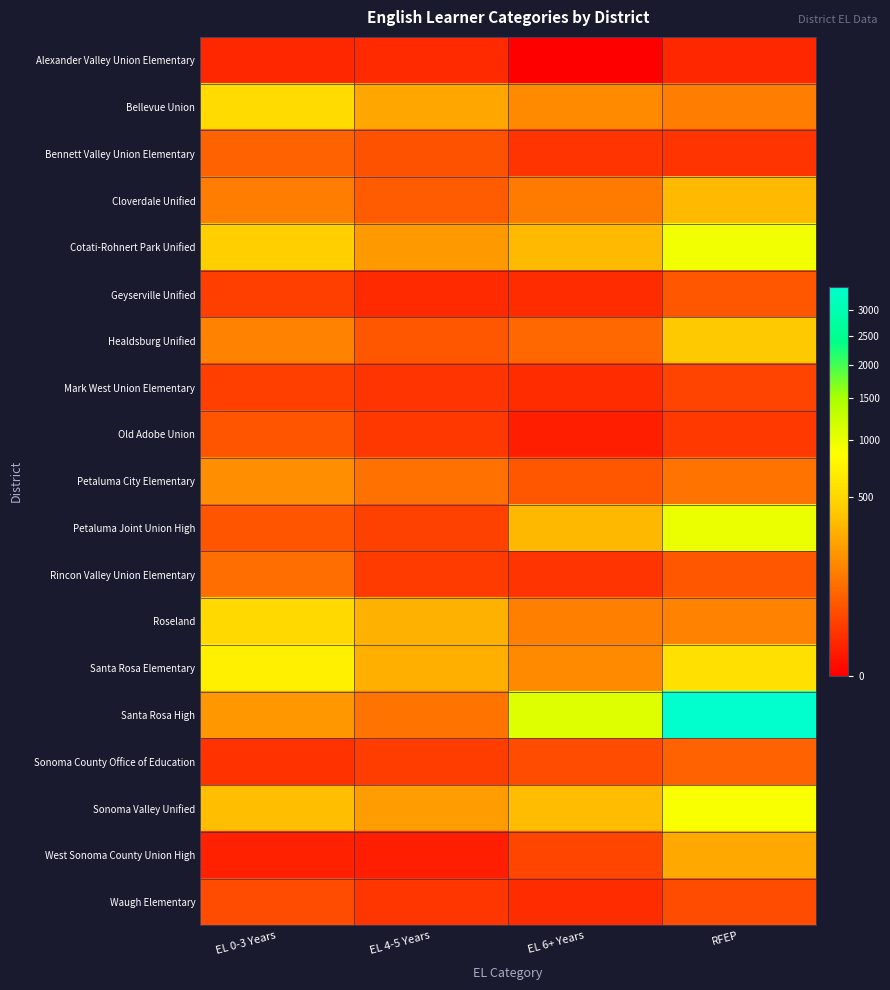

Rank the series at EL 0-3 Years from lowest to highest value.

West Sonoma County Union High, Alexander Valley Union Elementary, Sonoma County Office of Education, Mark West Union Elementary, Geyserville Unified, Waugh Elementary, Old Adobe Union, Petaluma Joint Union High, Bennett Valley Union Elementary, Rincon Valley Union Elementary, Cloverdale Unified, Healdsburg Unified, Petaluma City Elementary, Santa Rosa High, Sonoma Valley Unified, Cotati-Rohnert Park Unified, Roseland, Bellevue Union, Santa Rosa Elementary